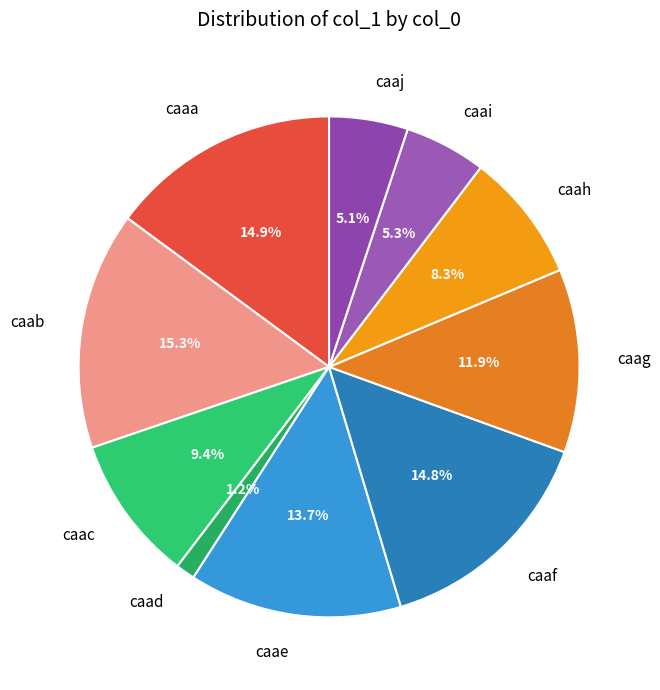

What percentage is NOT represented by caaa?

85.1%